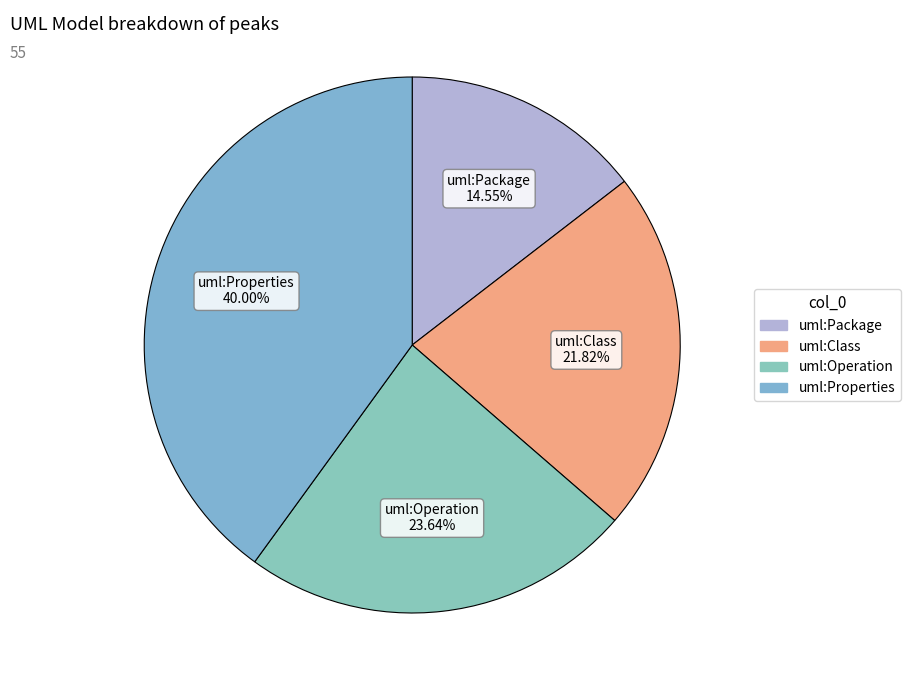

Rank the categories by value from highest to lowest.

uml:Properties, uml:Operation, uml:Class, uml:Package